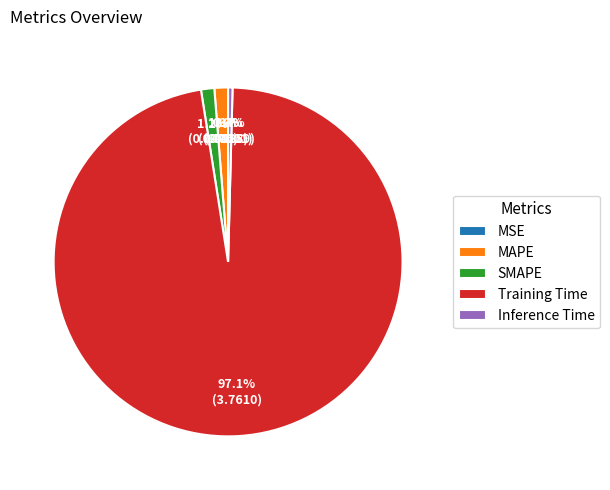

True or false: SMAPE accounts for 1% of the total.

True